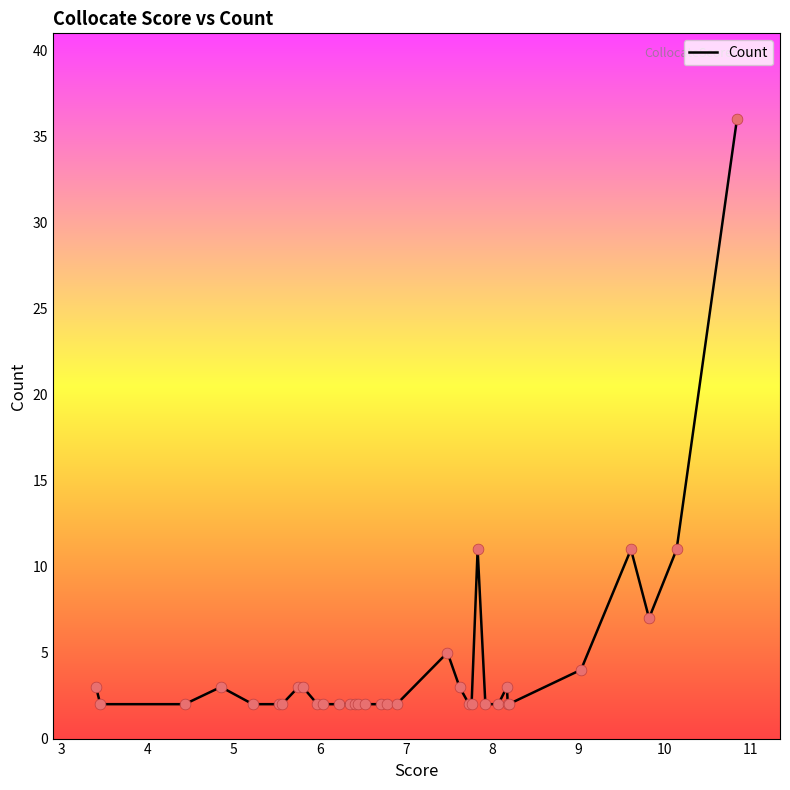

What is the difference between the maximum and minimum values?

34